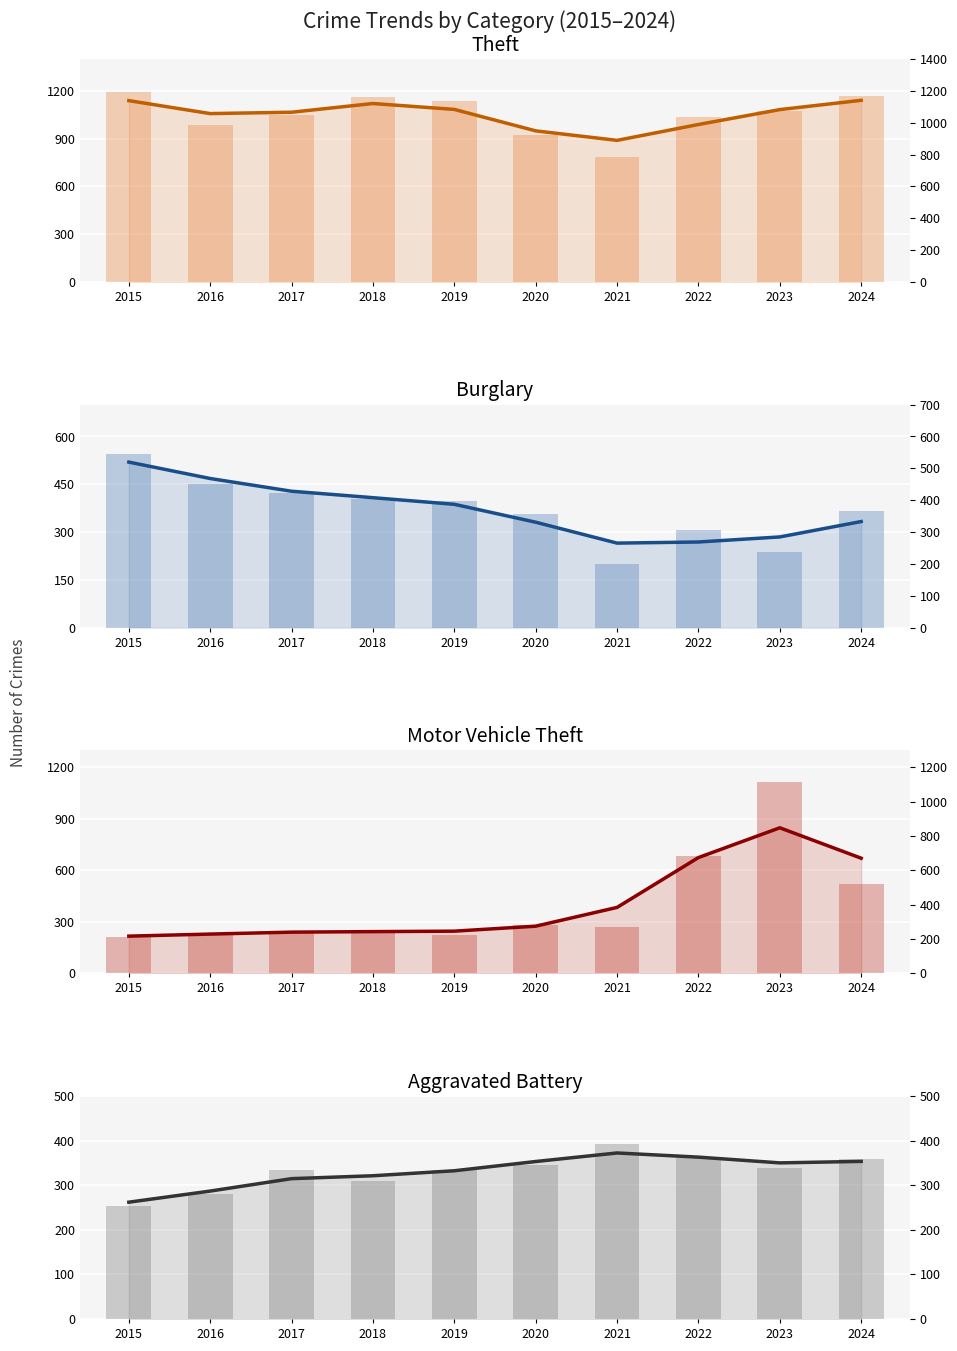

What is the average value of the Theft series?

1051